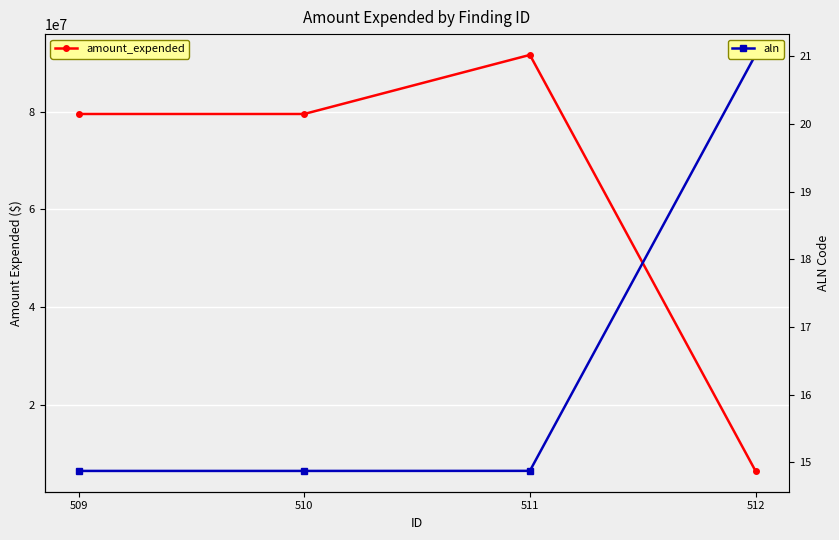

At which category is the sum across all series the highest?

511